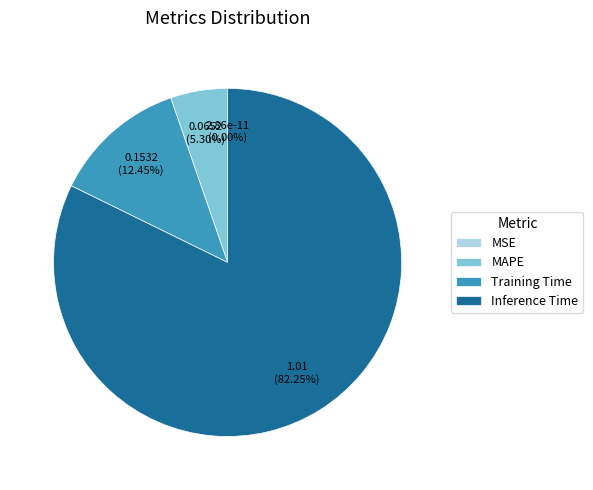

Is the sum of SMAPE and MAPE greater than half?

No